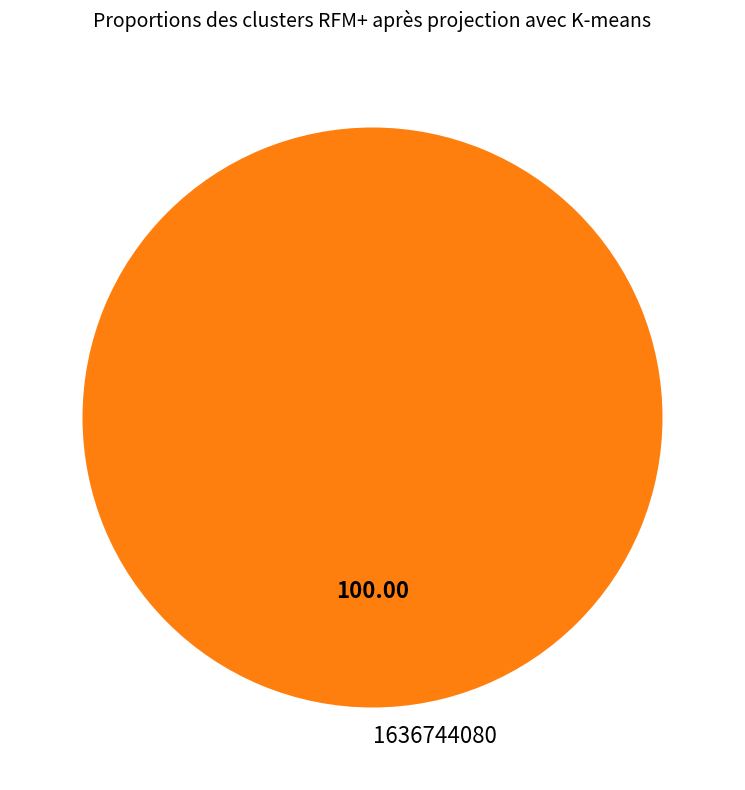

Rank the categories by value from highest to lowest.

1636744080